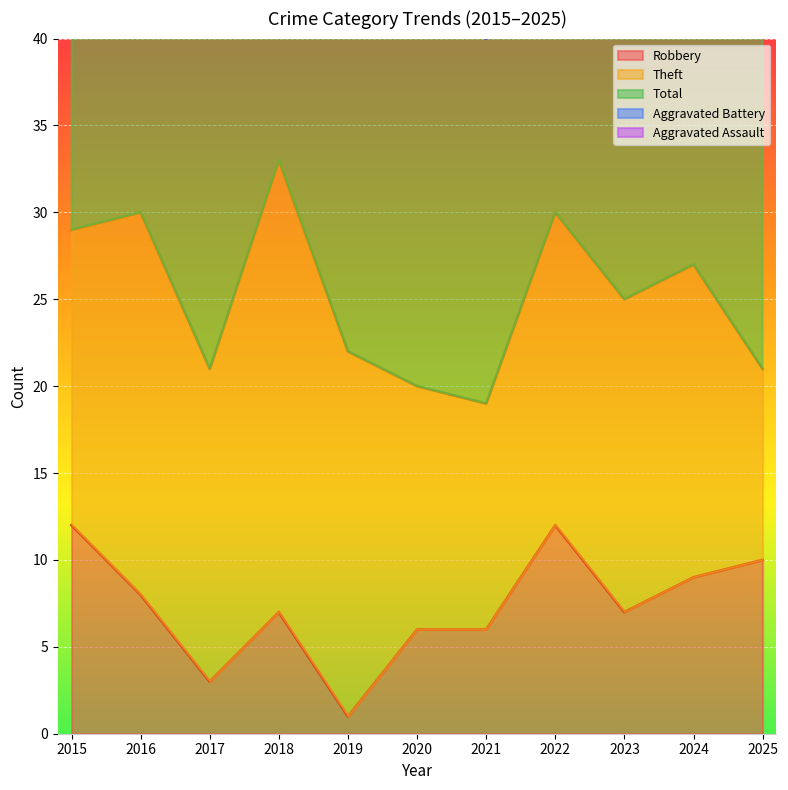

What is the difference between the second highest and second lowest values in the Aggravated Battery series?

4